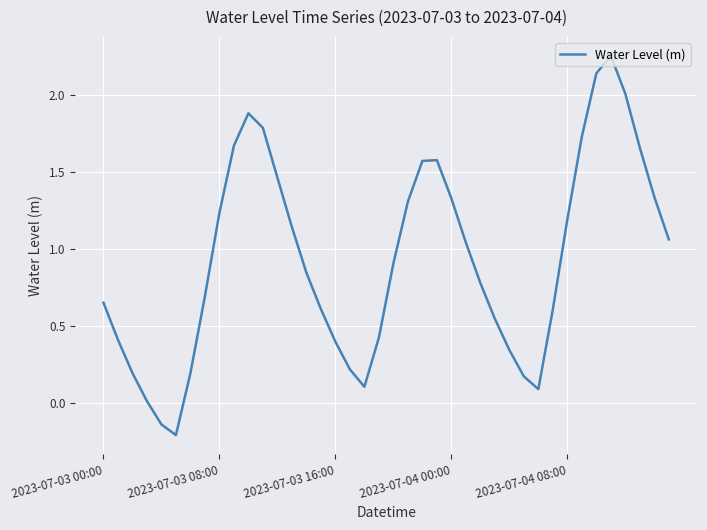

At which category does the data reach its first local valley?

5